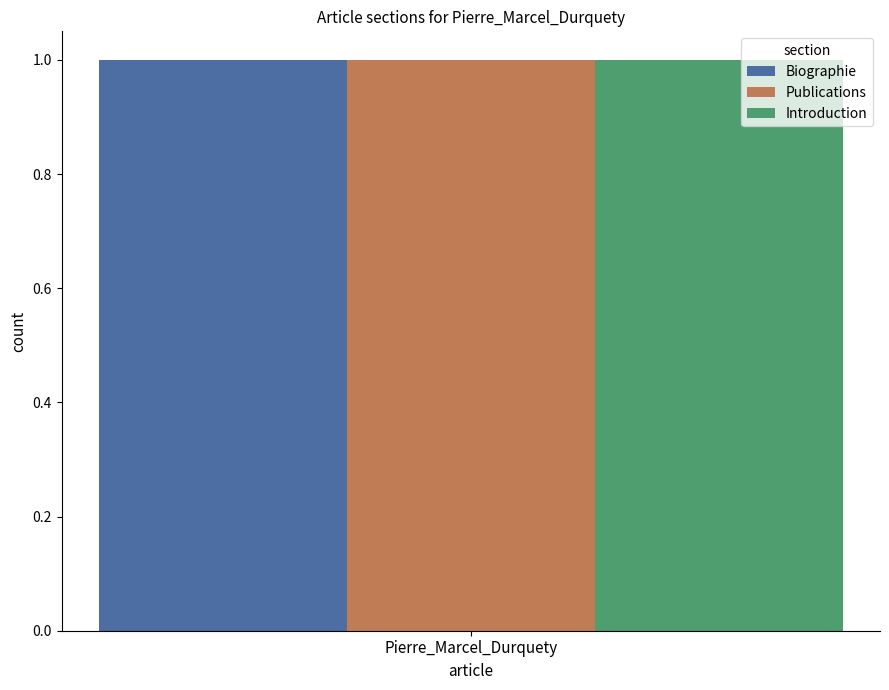

What is the sum of all Publications values?

1